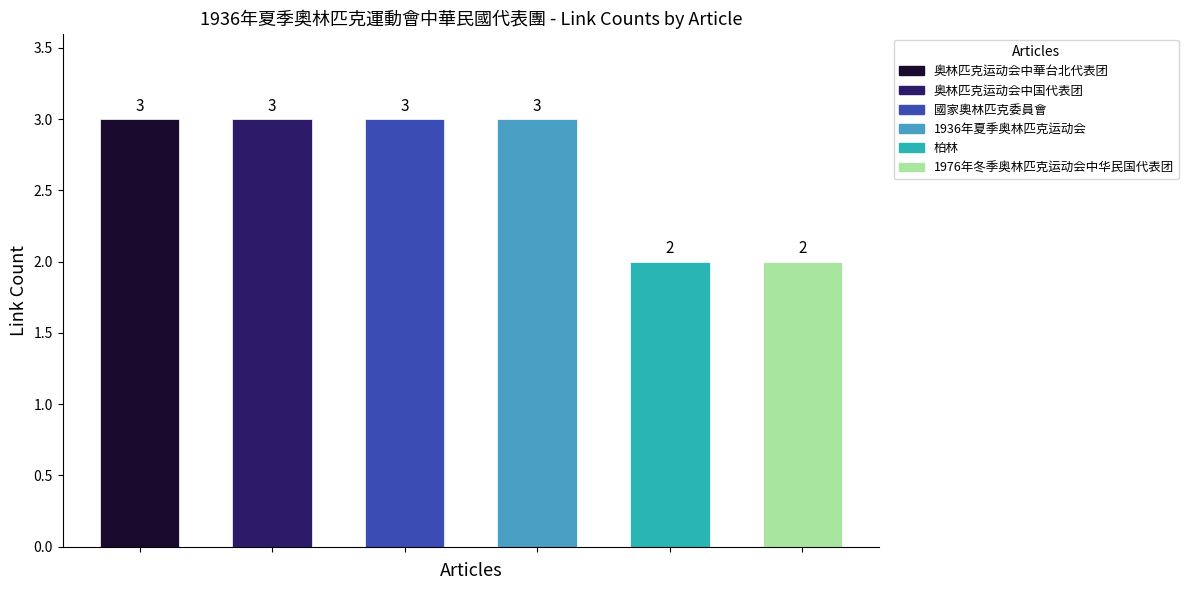

Does the chart contain stacked bars?

No